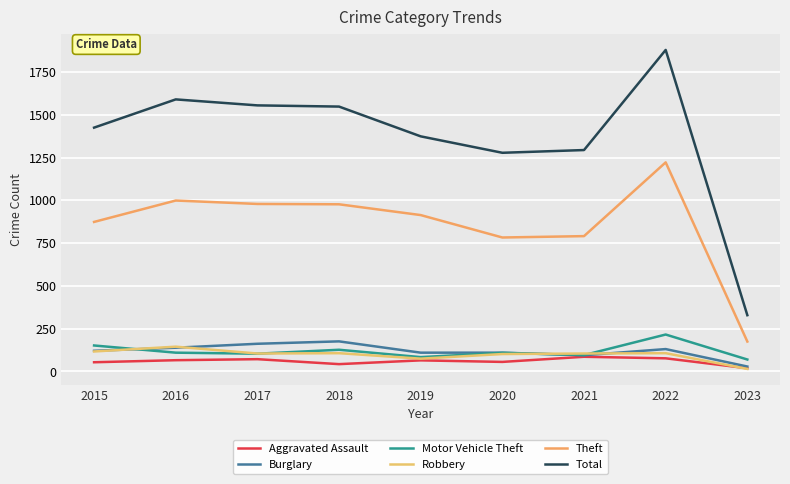

What is the smallest value displayed?

15